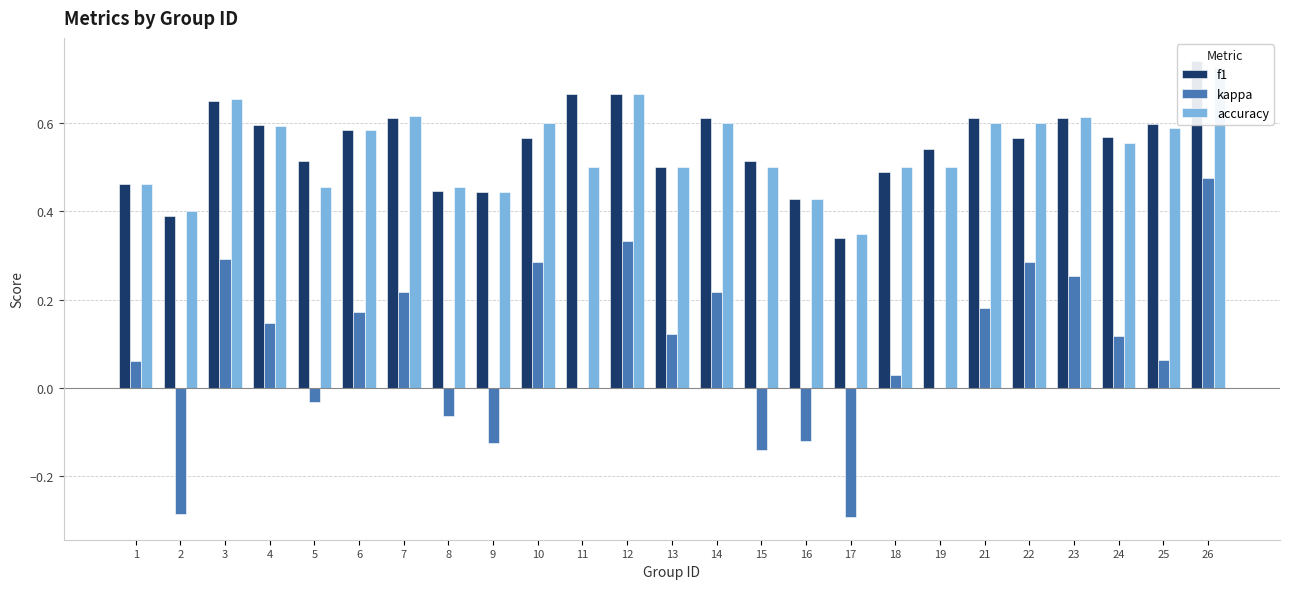

At which label does kappa reach its peak?

26